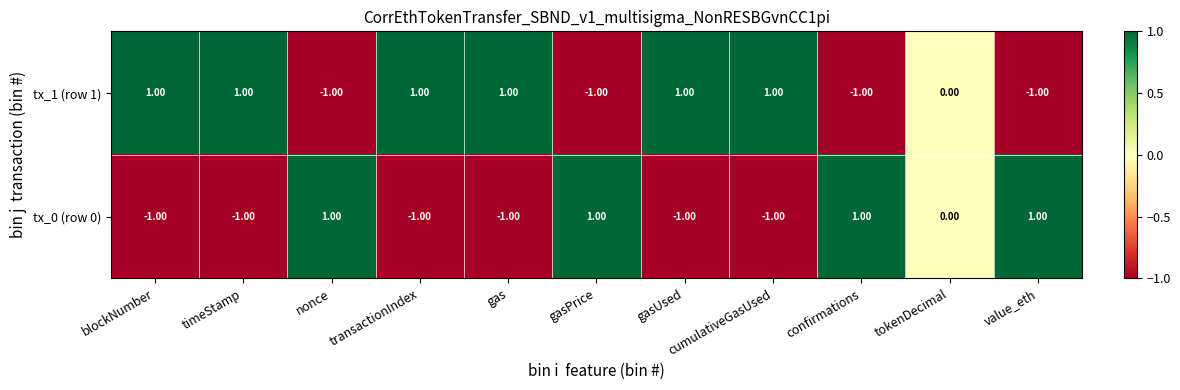

At gasPrice, list the series in order from largest to smallest.

tx_0 (row 0), tx_1 (row 1)